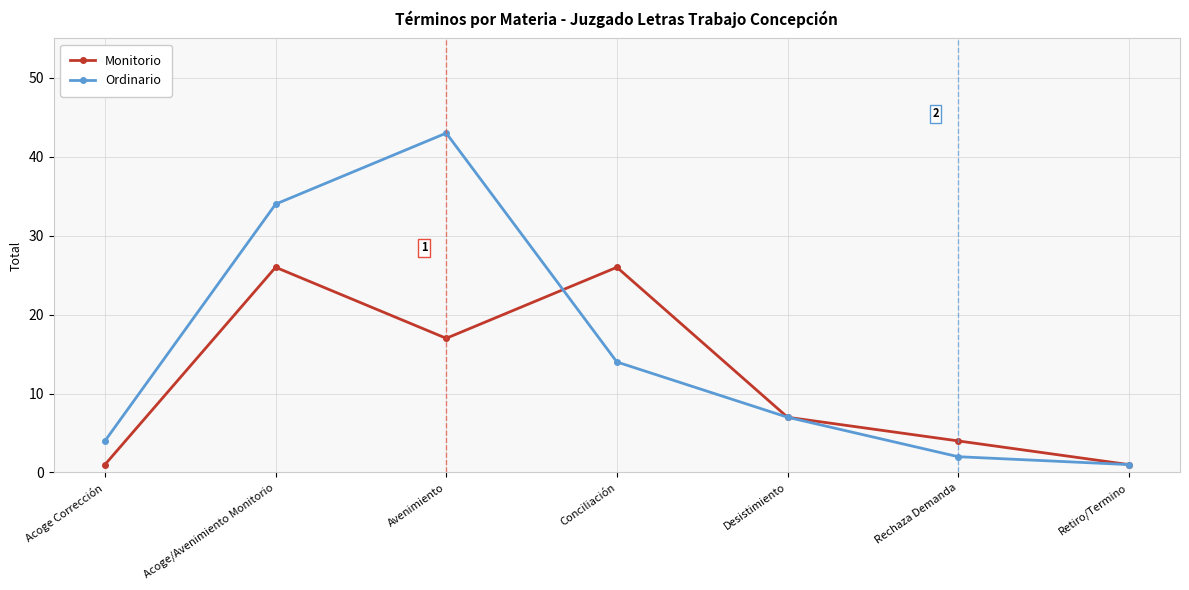

What is the label of the 1st point from the right?

Retiro/Termino